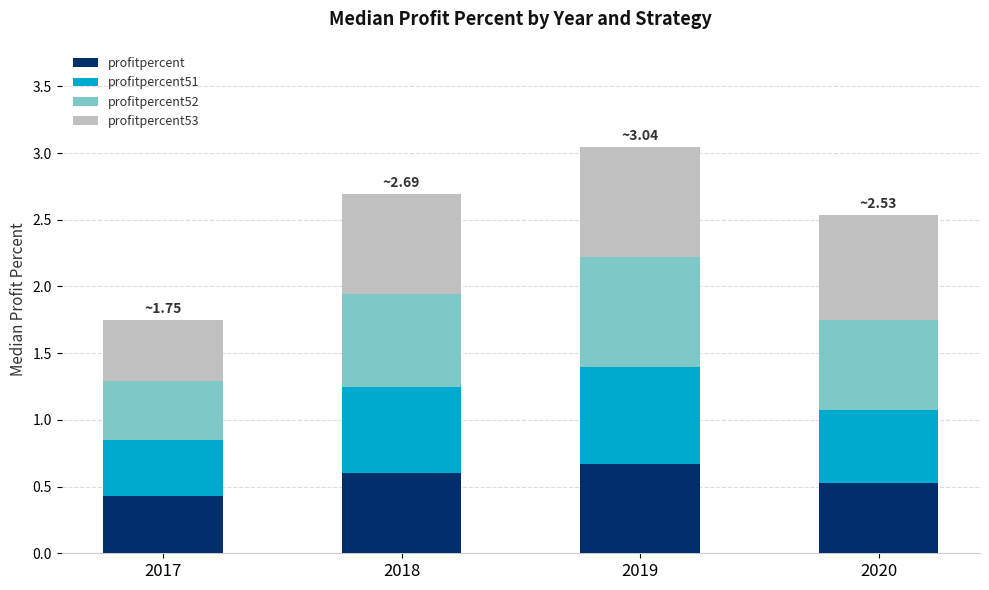

At which category is the sum across all series the highest?

2019